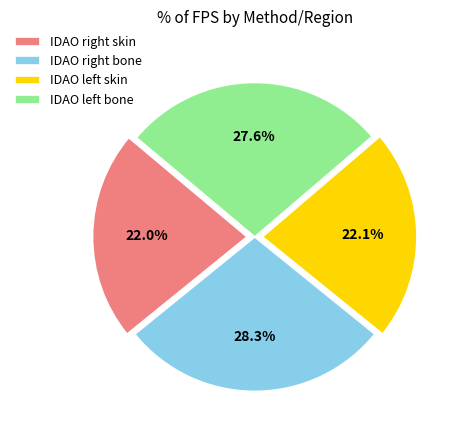

Count the number of slices in the pie.

4